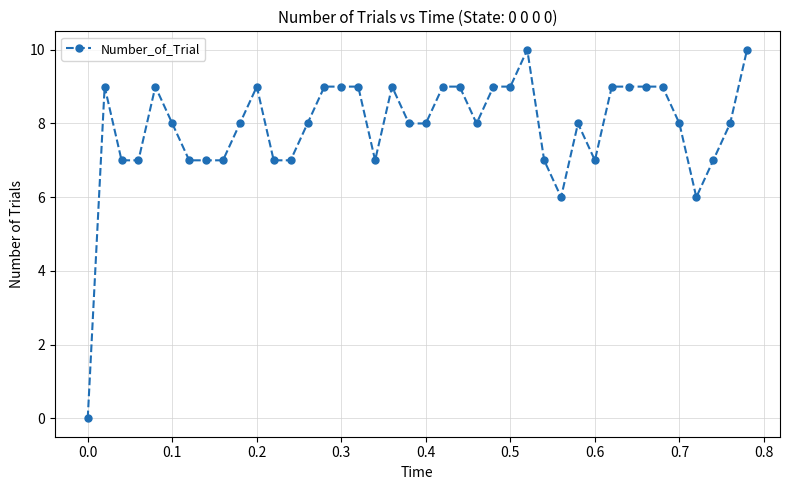

What is the value of the 36th point from the left?

8